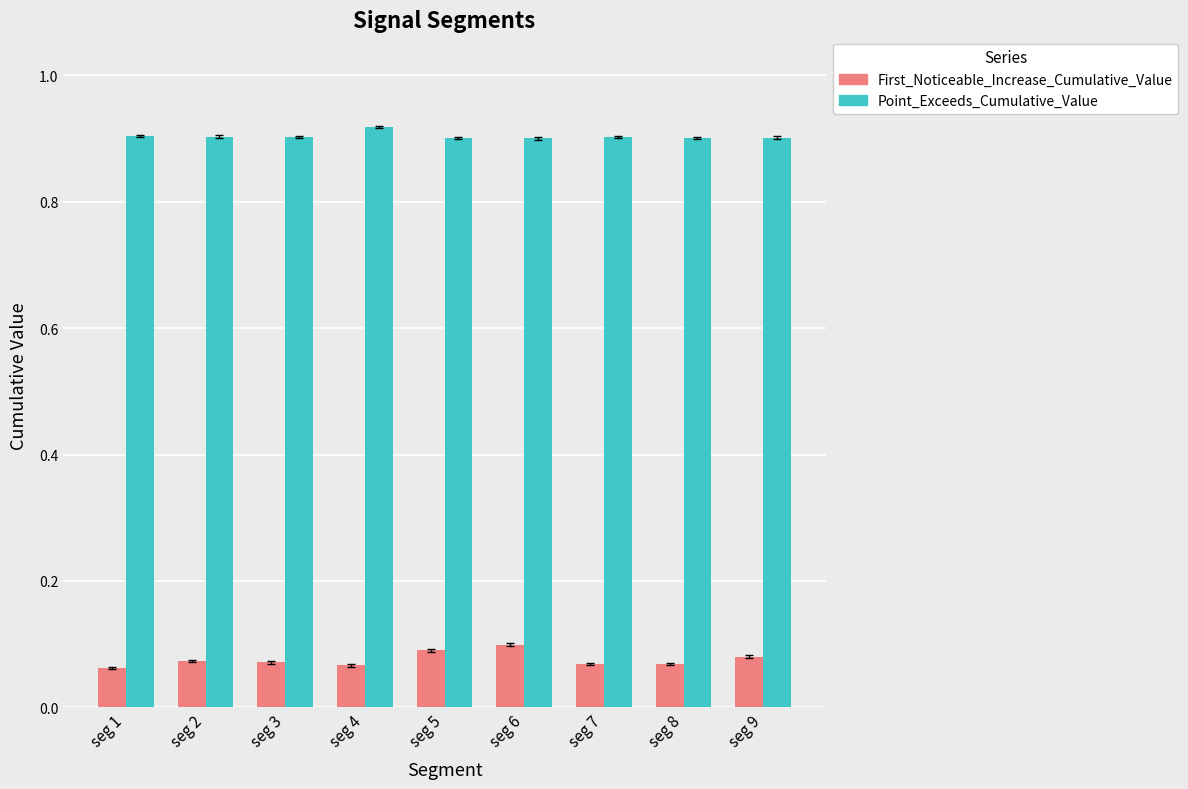

What are all the series names shown in the legend?

First_Noticeable_Increase_Cumulative_Value, Point_Exceeds_Cumulative_Value